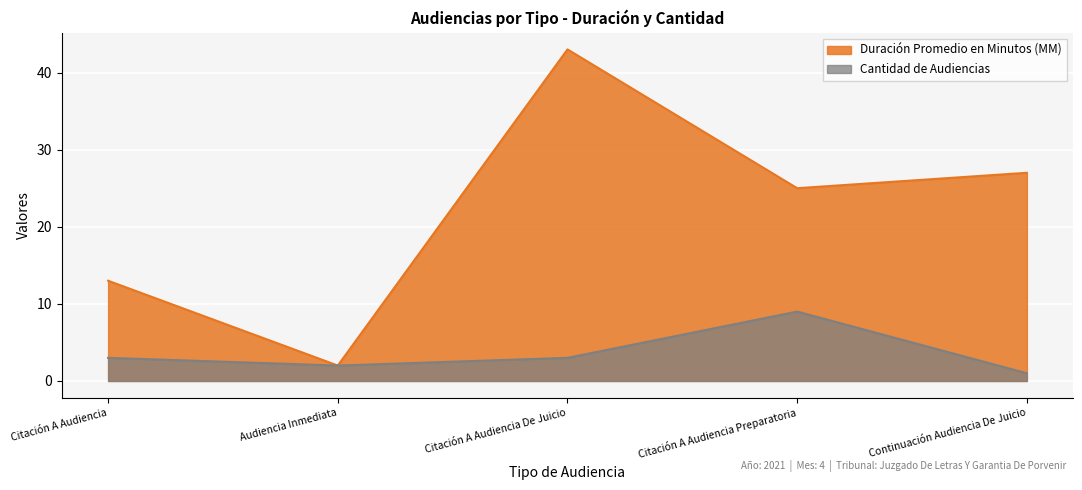

What is the label of the 3rd point from the left?

Citación A Audiencia De Juicio